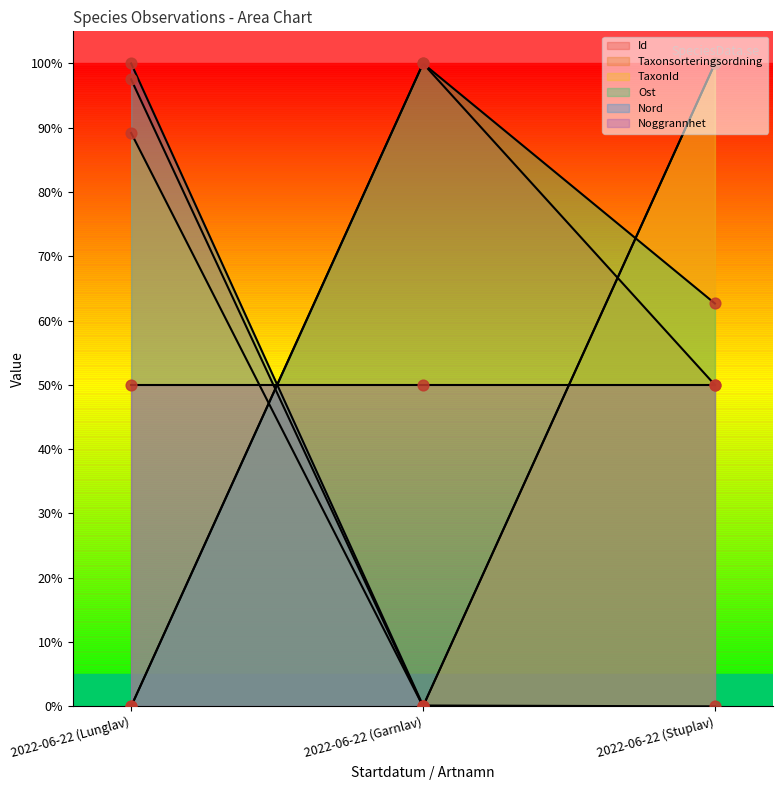

At which category is the sum across all series the highest?

2022-06-22 (Stuplav)